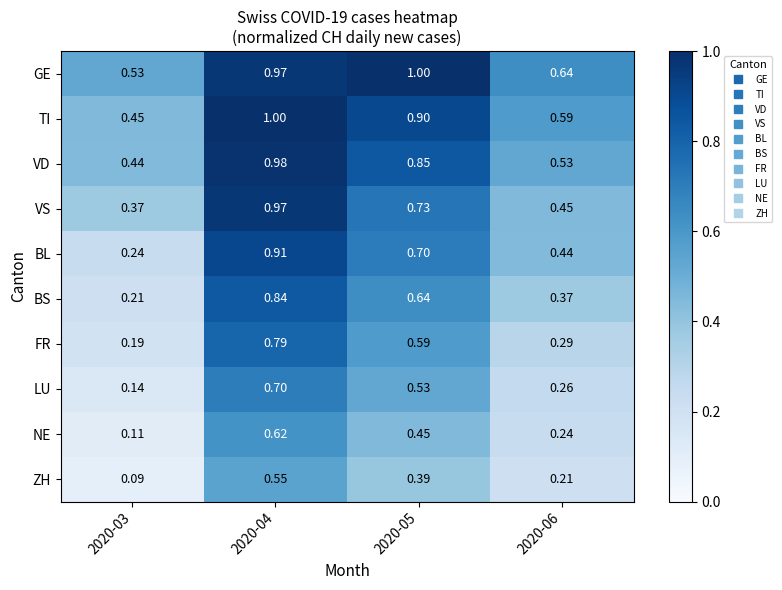

How many series are shown in this chart?

10